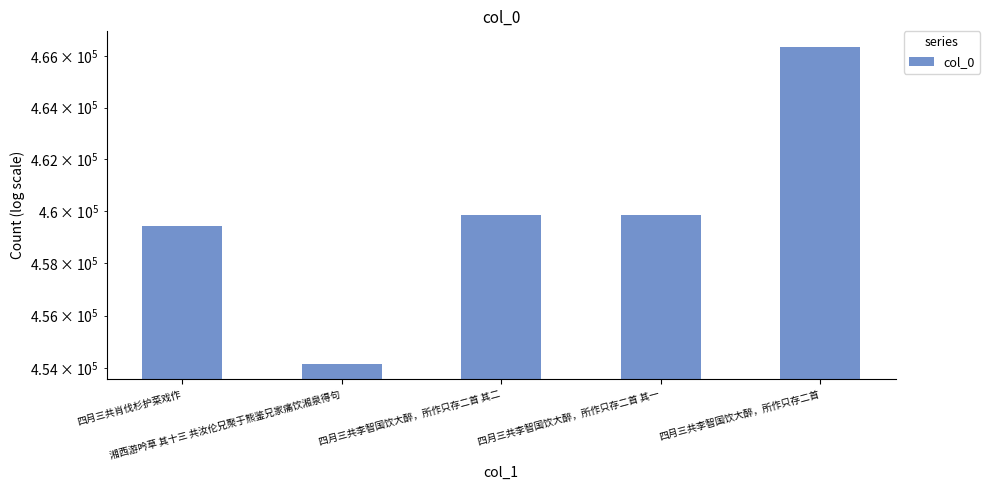

How many values exceed 459847?

2